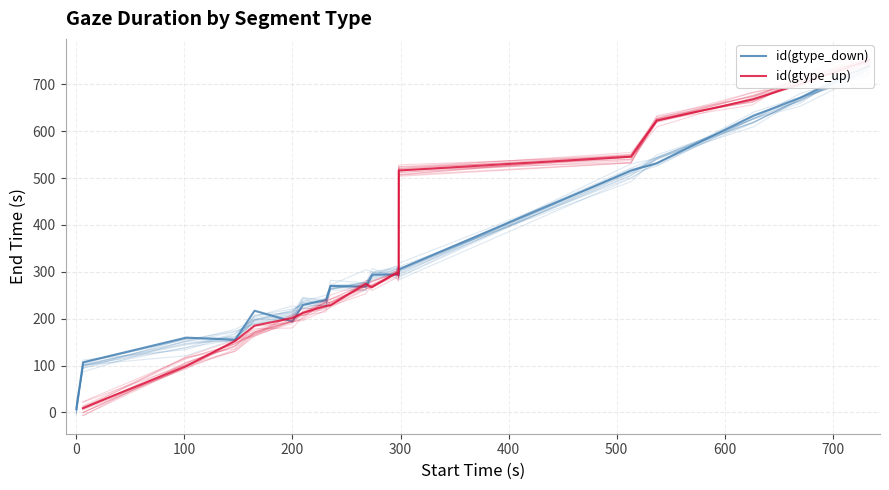

How many interior local valleys does the id(gtype_up) series have?

2